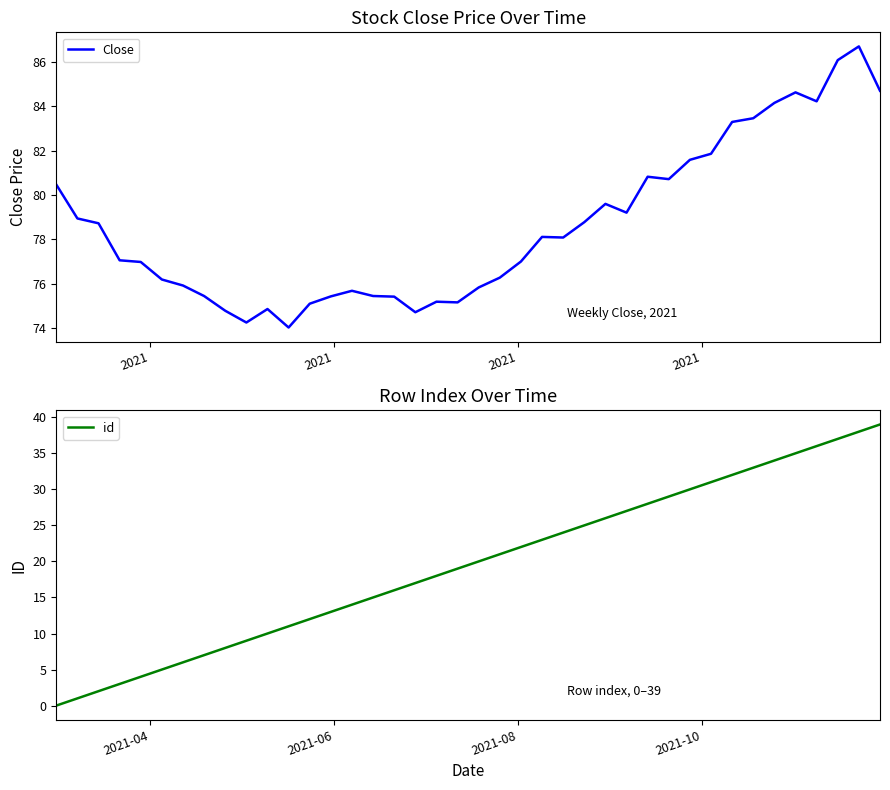

What are all the series names shown in the legend?

Close, id